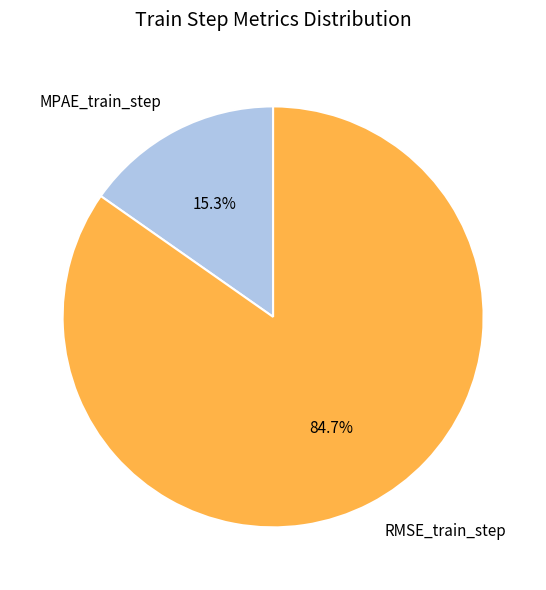

Is RMSE_train_step the majority of the pie?

Yes